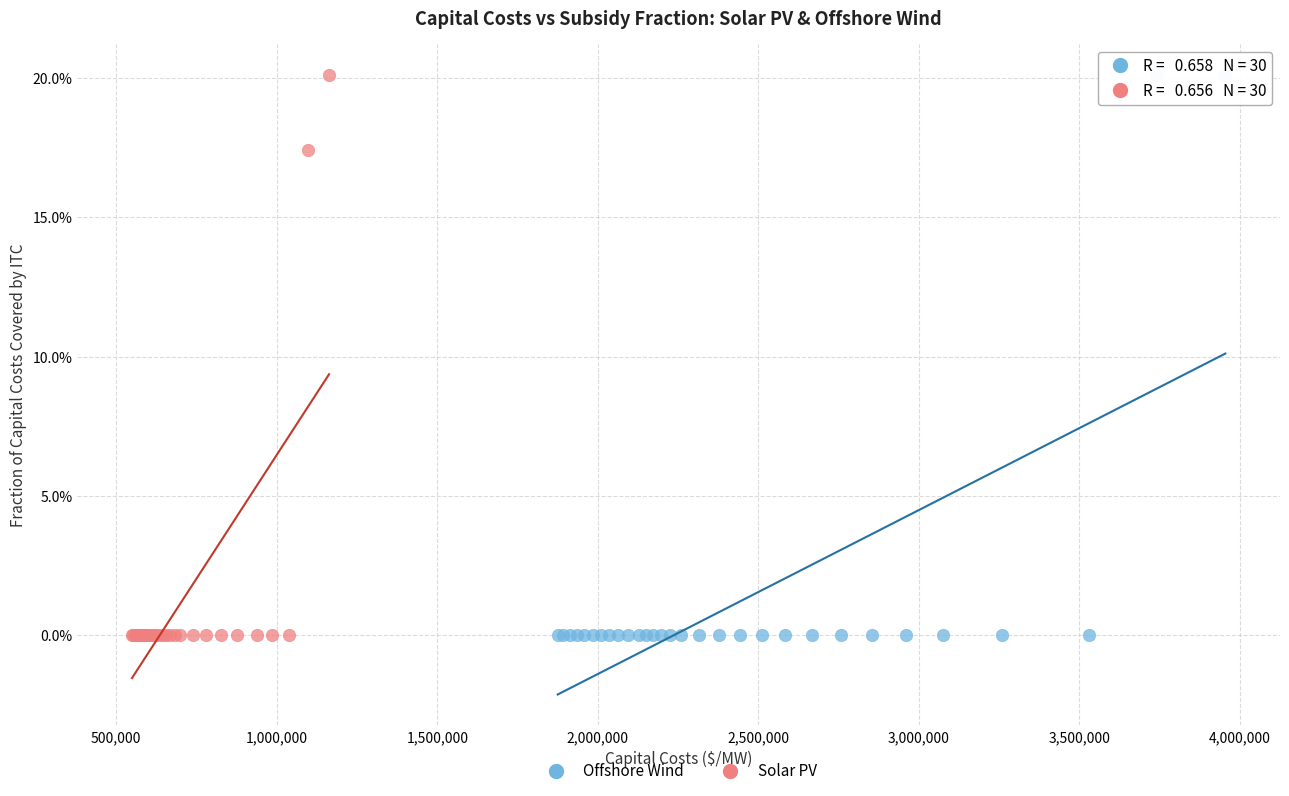

What are all the series names shown in the legend?

Offshore Wind, Solar PV